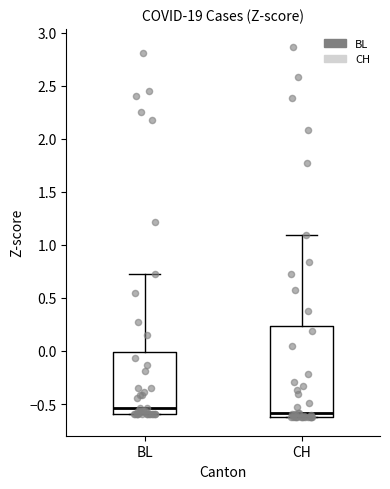

Reading left to right, read every box against the y-axis: the position of its median line, the range the box covers, and the ends of its whiskers. The values are not printed on the chart, so give them approximately, as read against the axis.

BL: median -0.55, box -0.60 to 0.00, whiskers -0.60 to 0.70
CH: median -0.60 (just above the box's lower edge), box -0.60 to 0.25, whiskers -0.60 to 1.10